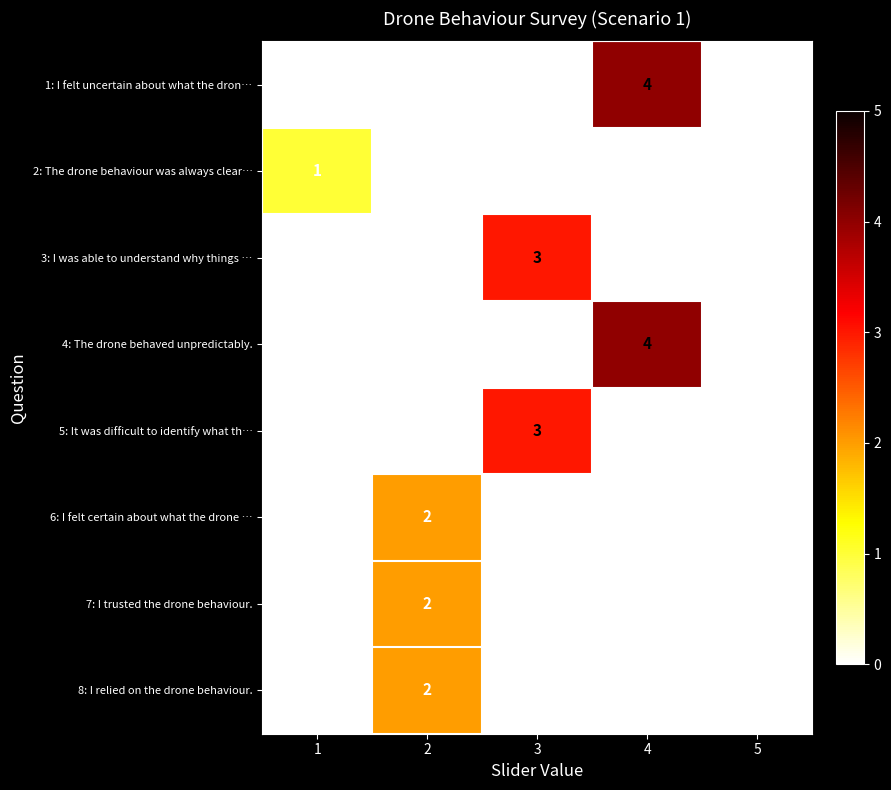

Is it true that 5: It was difficult to identify what th… equals 0 at 1?

True